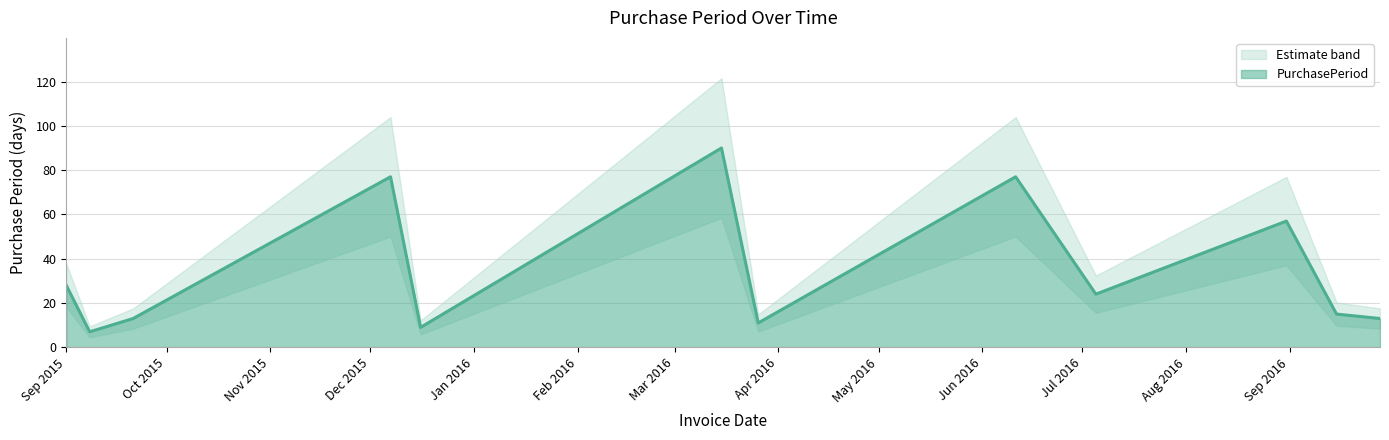

Does the chart display data point markers on the line(s)?

No